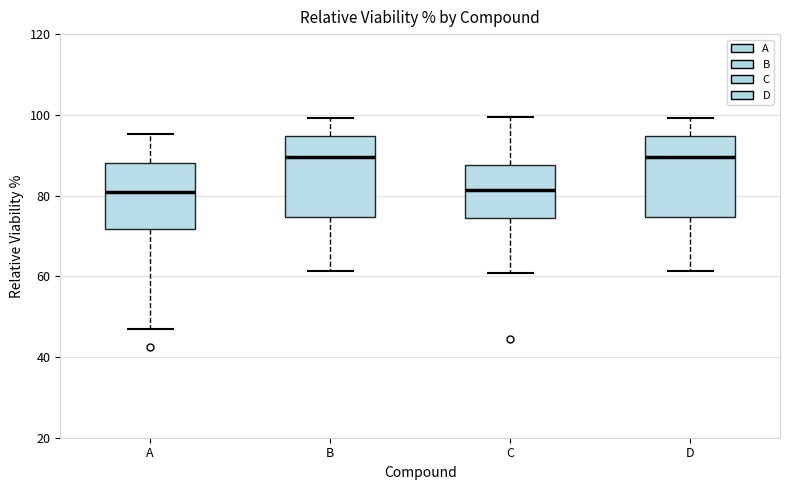

Reading left to right, read every box against the y-axis: the position of its median line, the range the box covers, and the ends of its whiskers. The values are not printed on the chart, so give them approximately, as read against the axis.

A: median 80, box 72 to 88, whiskers 48 to 96
B: median 90, box 74 to 94, whiskers 62 to 100
C: median 82, box 74 to 88, whiskers 60 to 100
D: median 90, box 74 to 94, whiskers 62 to 100